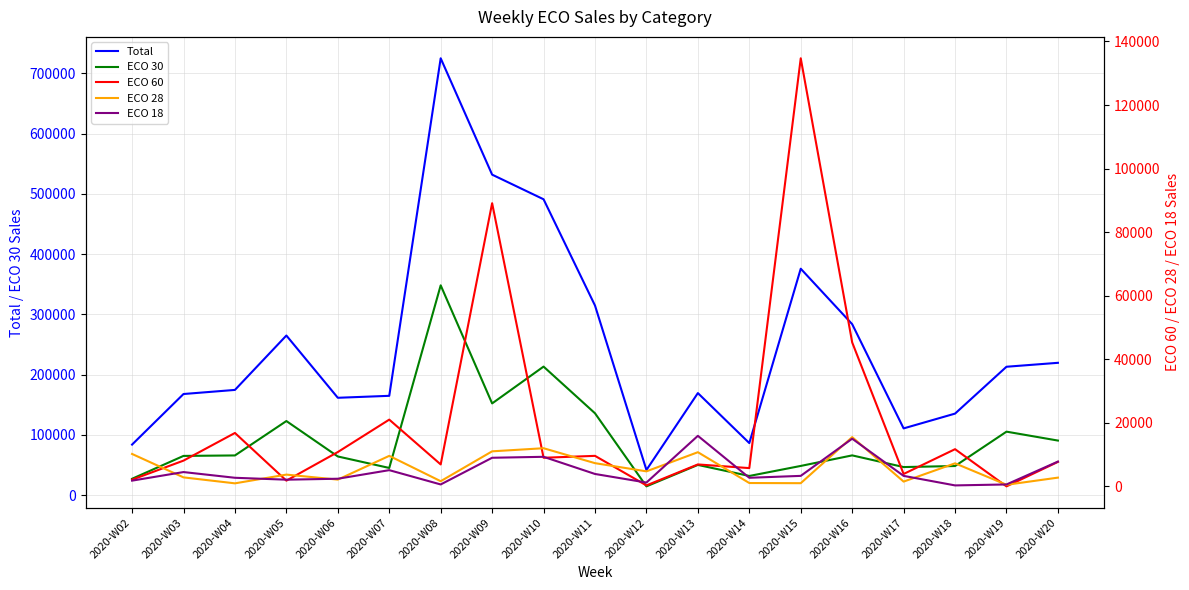

The Total series shows 135450 at 2020-W18. True or false?

True